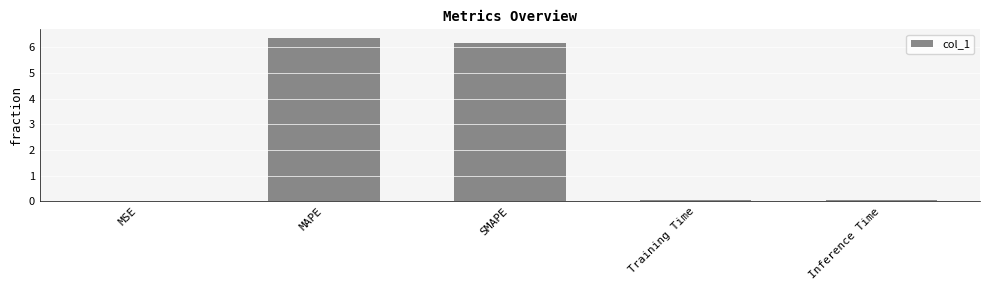

How many distinct data groups are displayed?

1